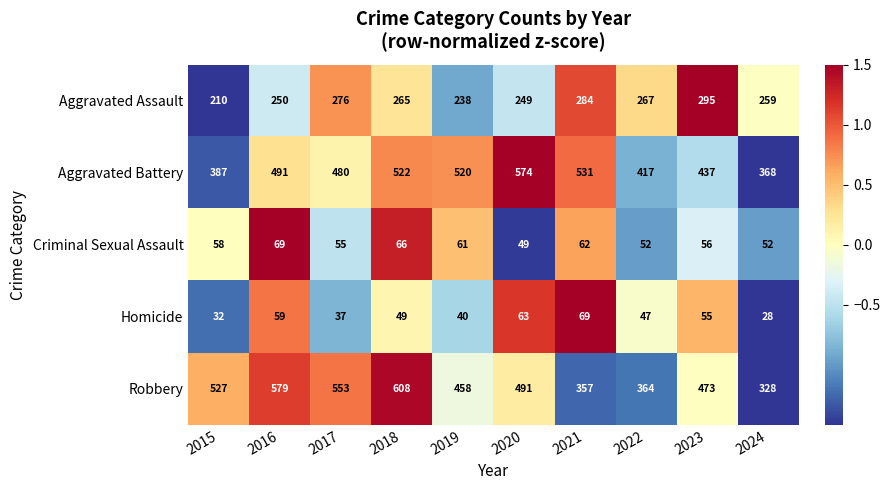

Which series changed the most between 2023 and 2024?

Robbery